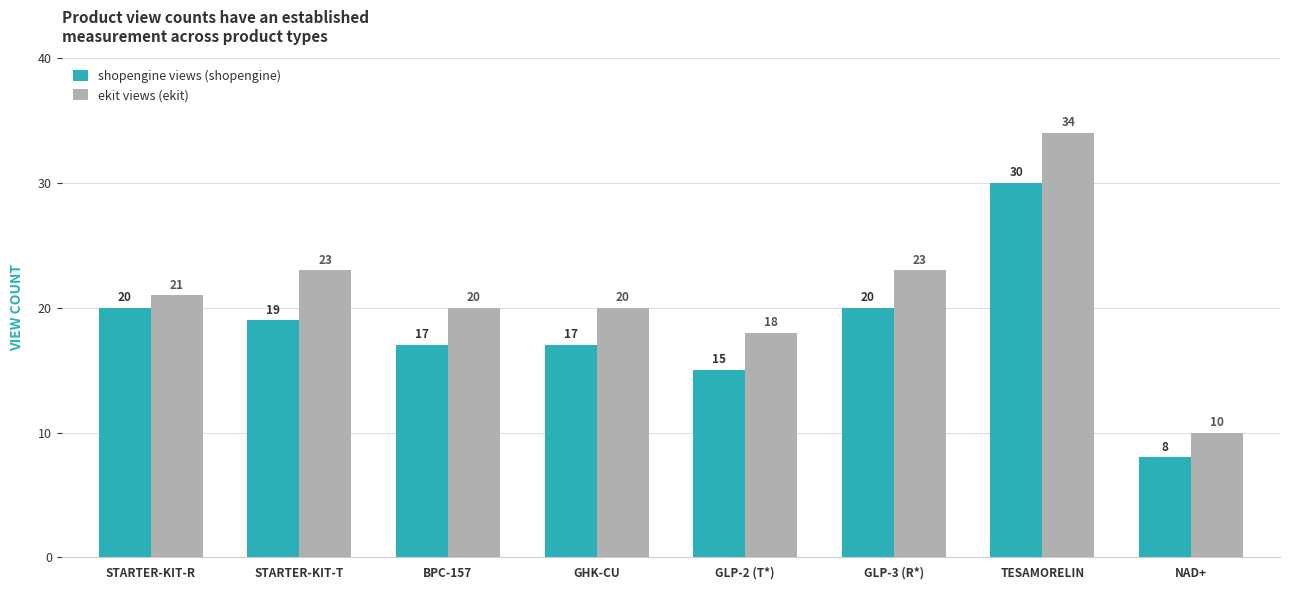

What is the spread (max minus min) of values at GHK-CU?

3